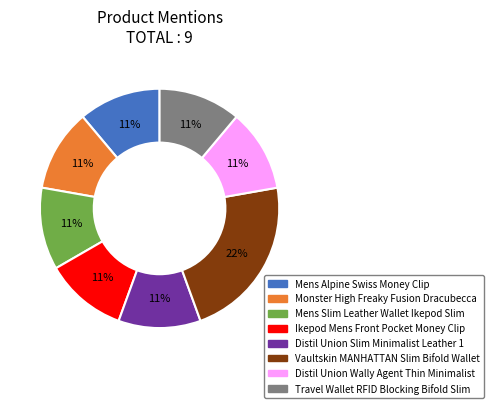

What percentage is the Distil Union Slim Minimalist Leather 1 slice, to the nearest percent?

11%